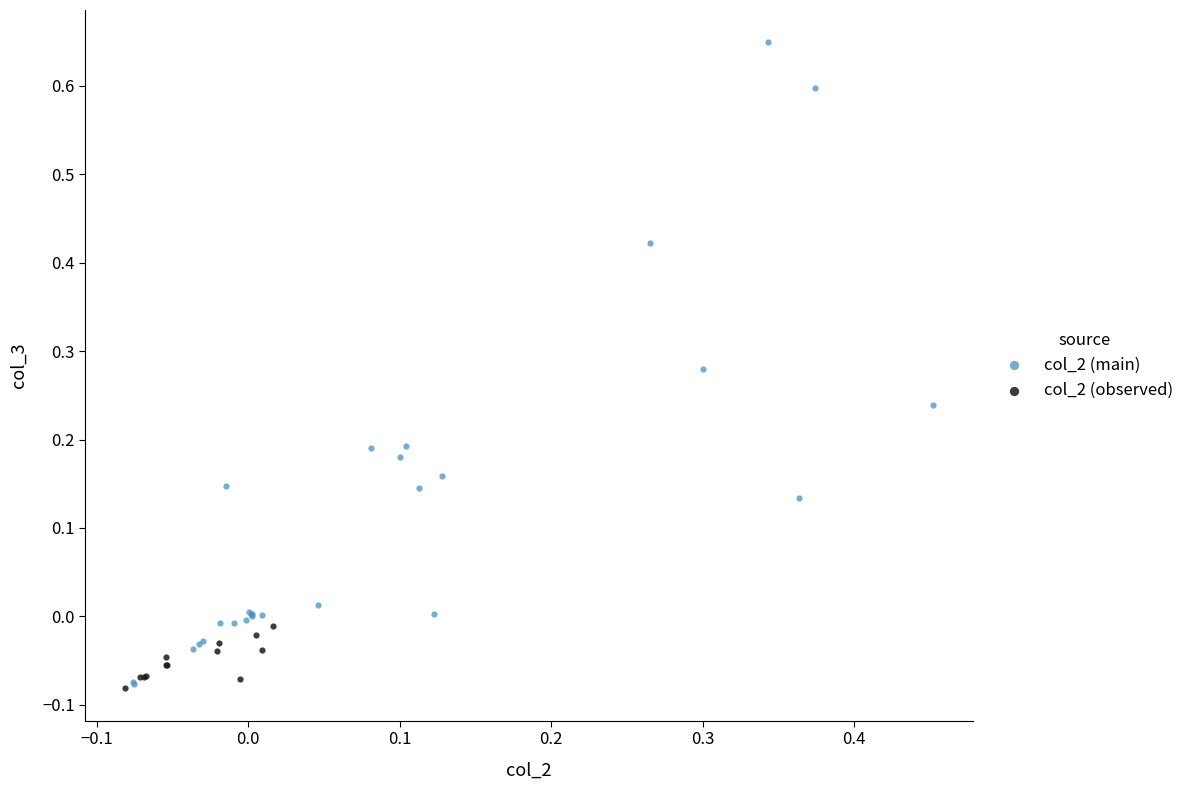

Which series reaches the maximum Y coordinate?

col_2 (main)